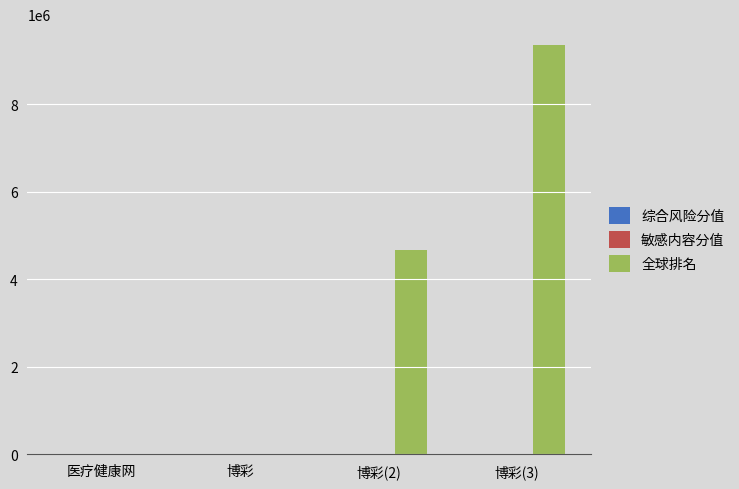

Which series has the largest total across all categories?

全球排名